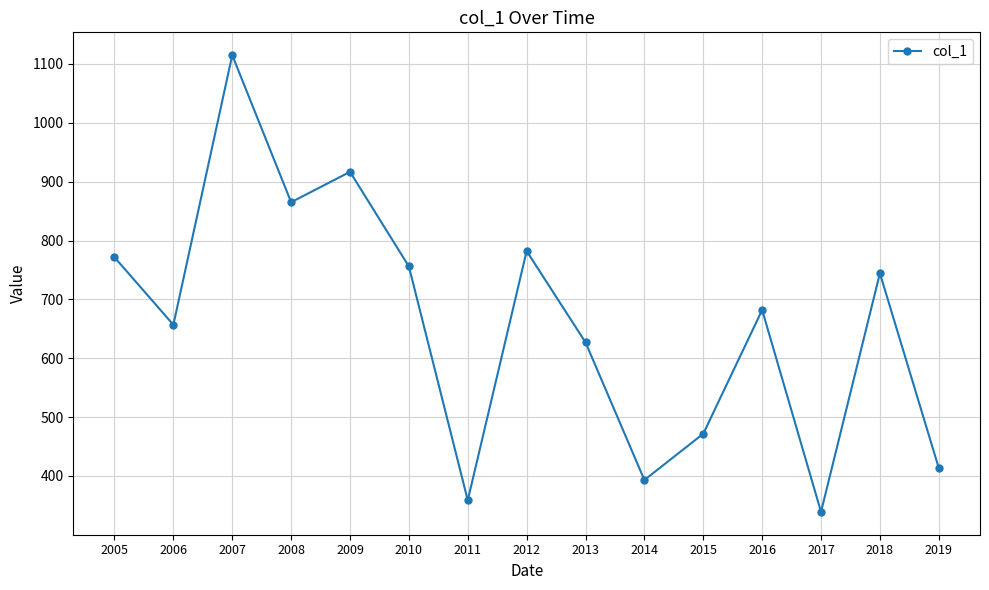

Reading left to right, list all the values displayed in this chart.

2005=771.6	2006=656.8	2007=1114.9	2008=865.1	2009=916.6	2010=756.0	2011=358.7	2012=782.1	2013=627.0	2014=393.2	2015=471.8	2016=682.0	2017=339.0	2018=744.4	2019=413.5